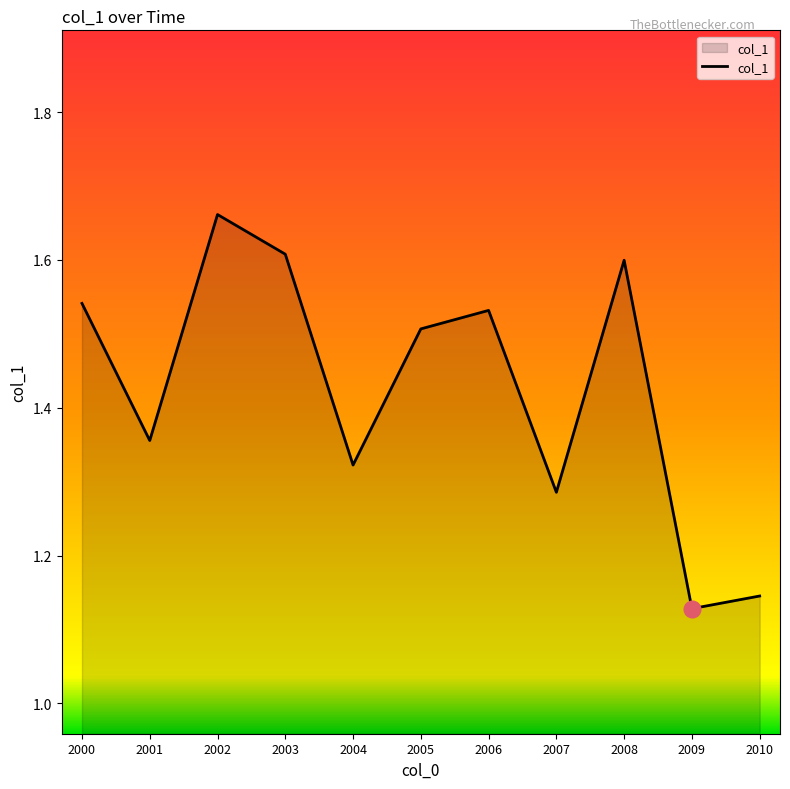

Between 2006 and 2007, which is larger?

2006